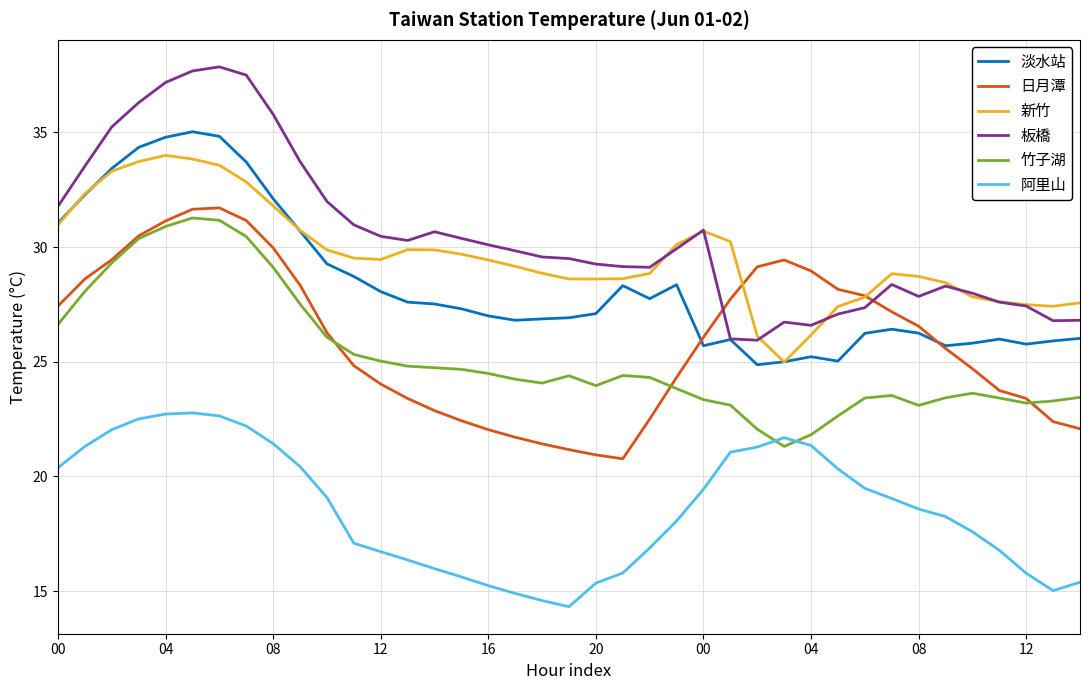

What is the greatest value displayed?

37.9